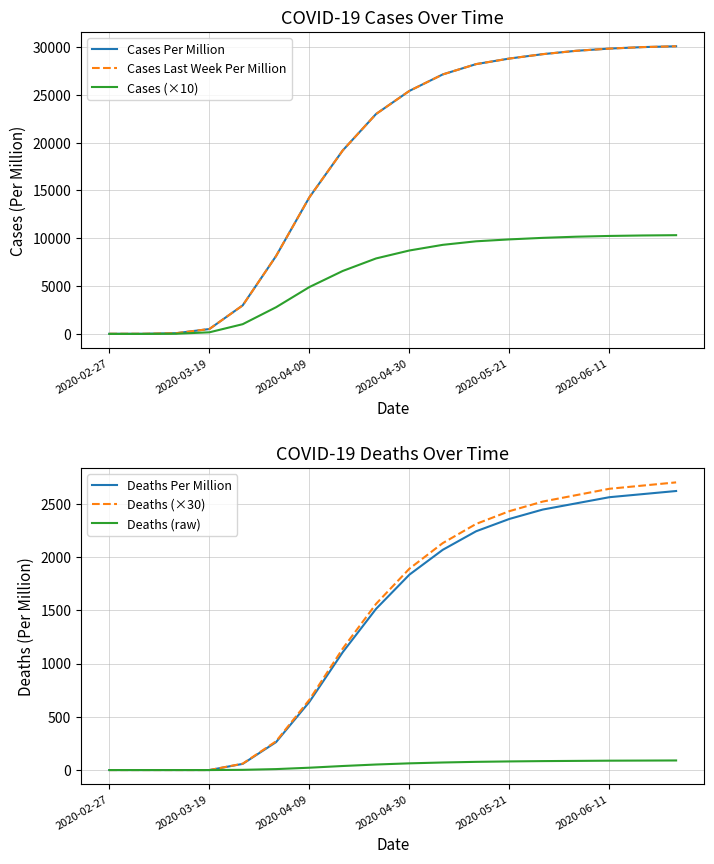

What is the difference between the second highest and second lowest values in the Cases Per Million series?

29954